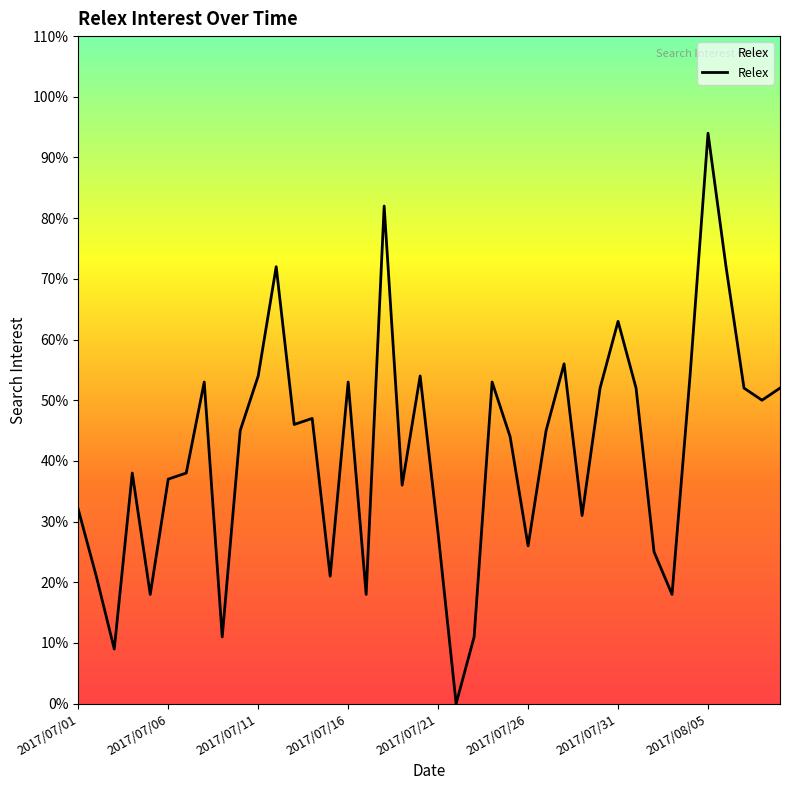

What is the maximum value shown in the chart?

94